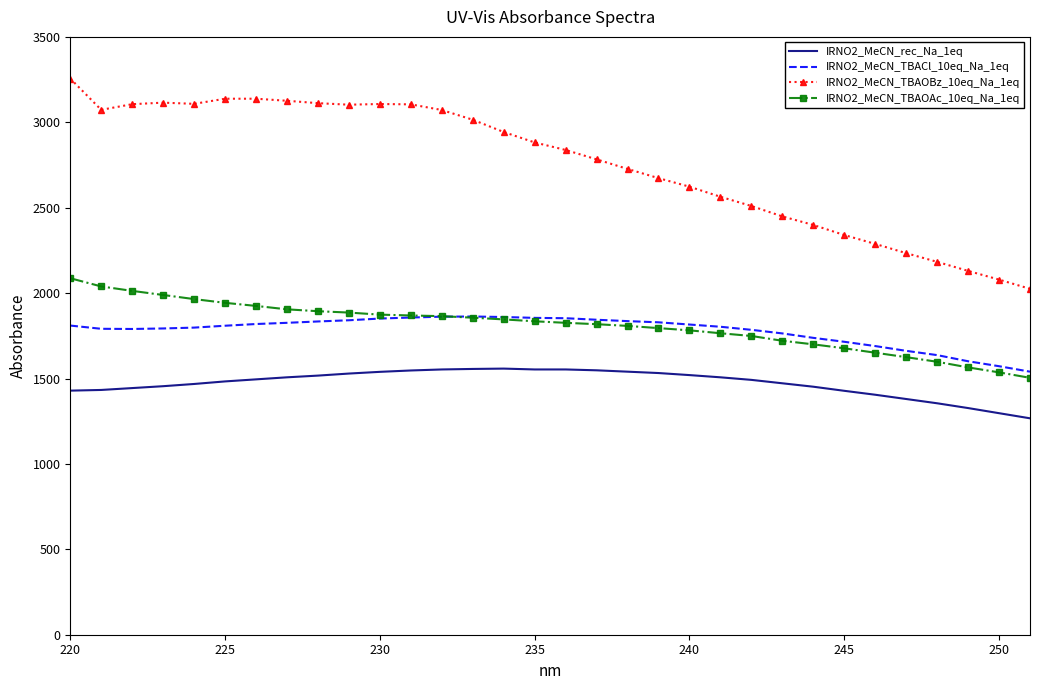

What is the smallest value displayed?

1267